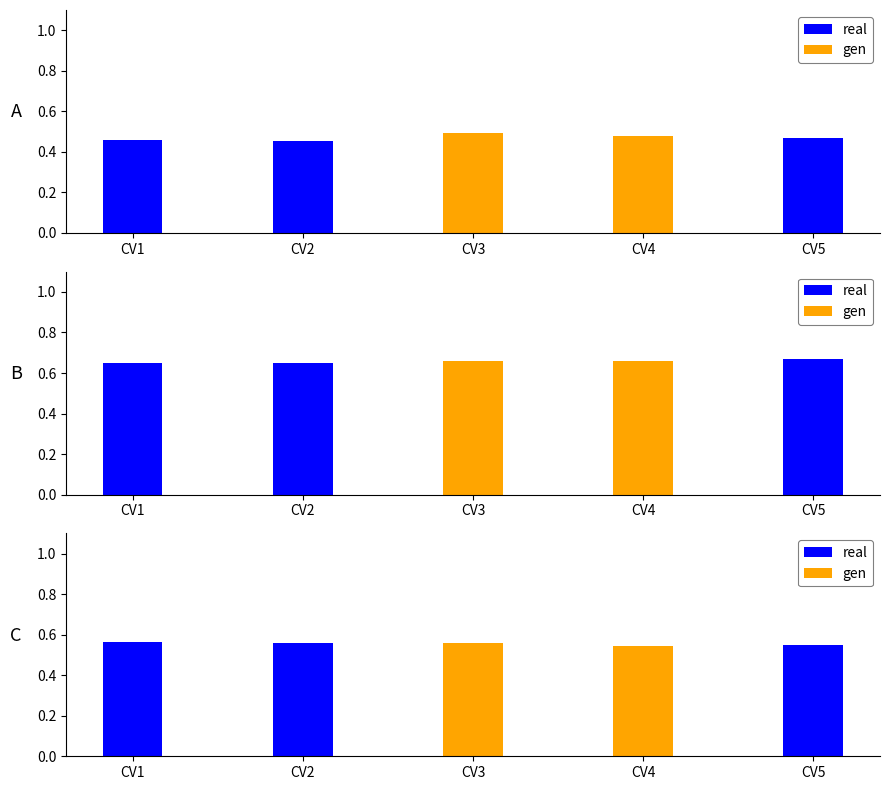

The value of ShootDryWeight_g at CV3 is 0.6. True or false?

True